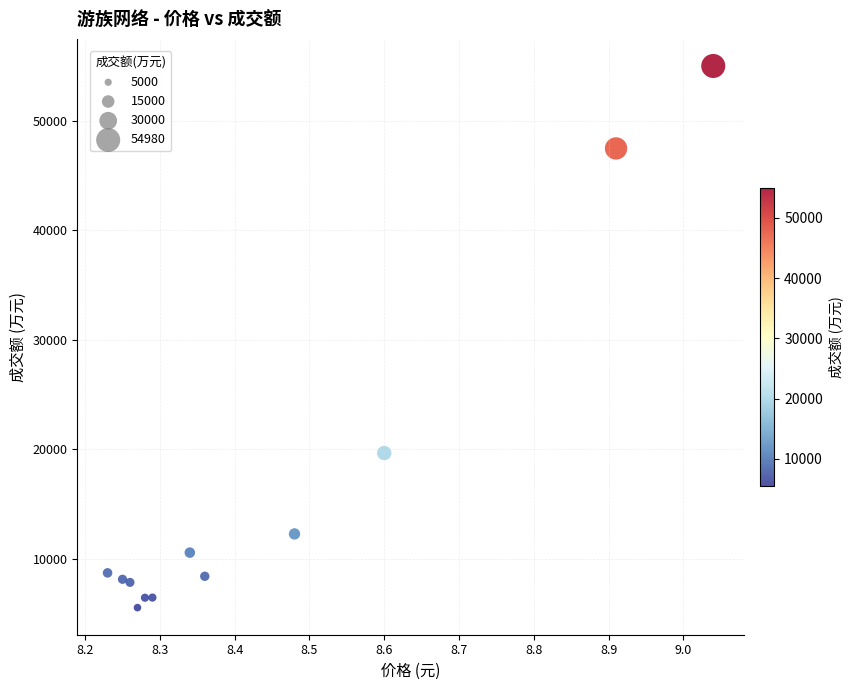

What is the range of Y values (max minus min)?

49421